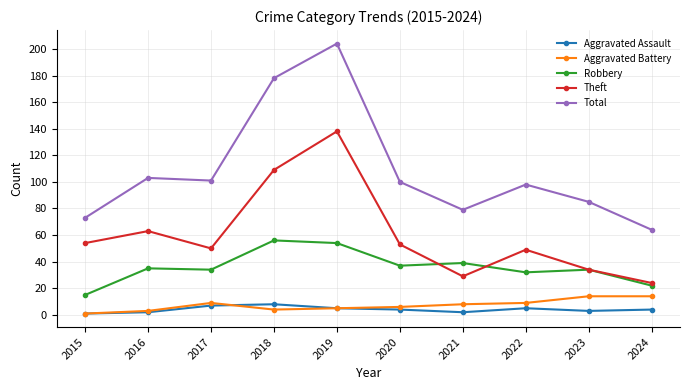

True or false: Aggravated Battery and Robbery intersect in this chart.

False